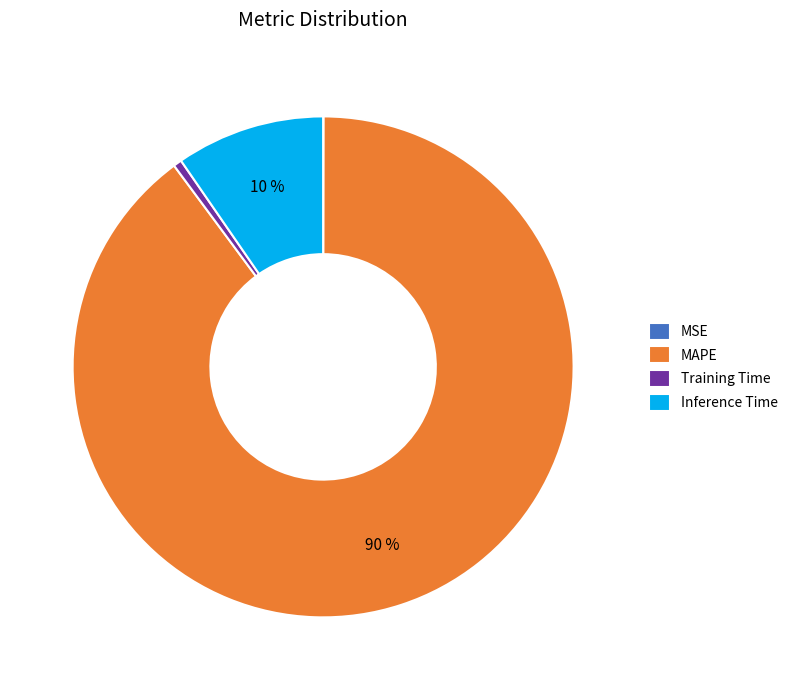

The Training Time slice represents 1% of the pie. True or false?

True